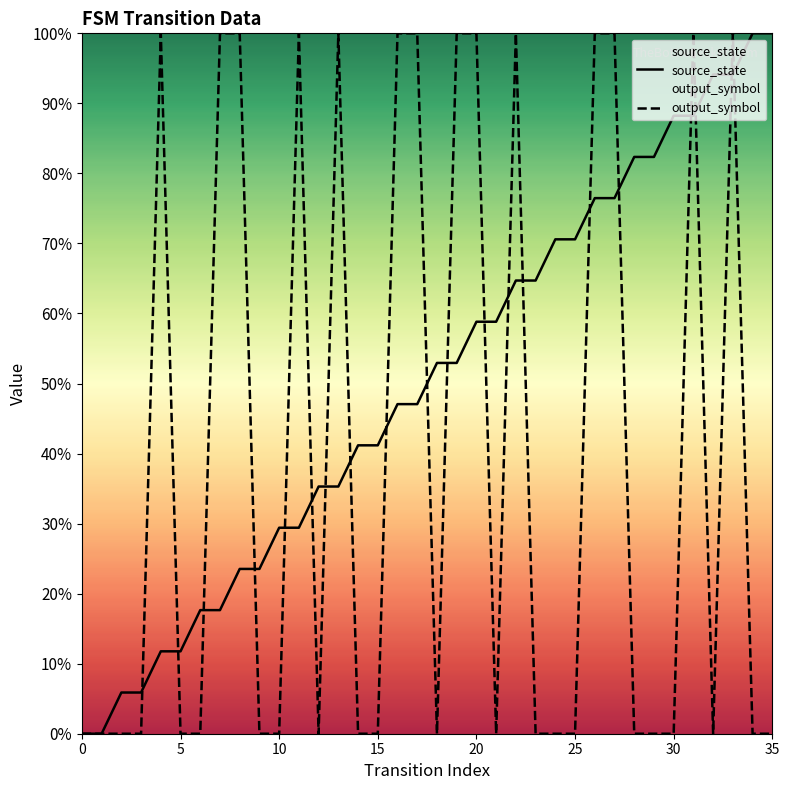

What is the label of the 34th point from the left?

33